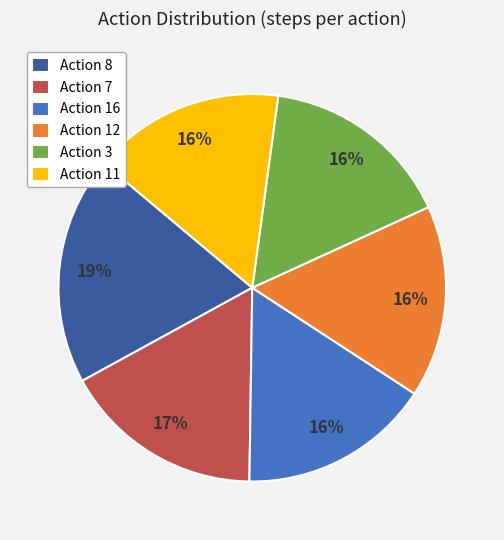

Which slice is the largest?

Action 8